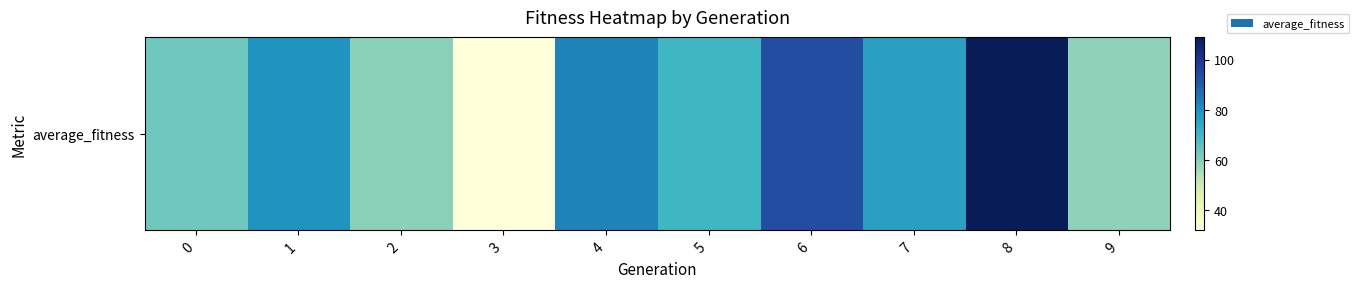

What is the greatest value displayed?

109.0